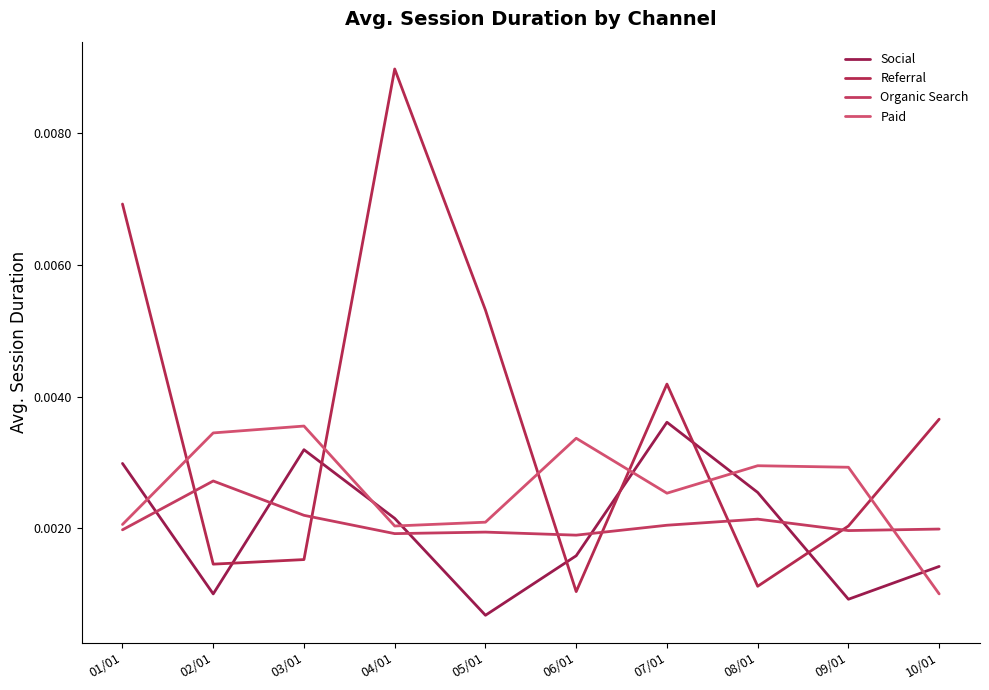

At which category is the sum across all series the highest?

04/01